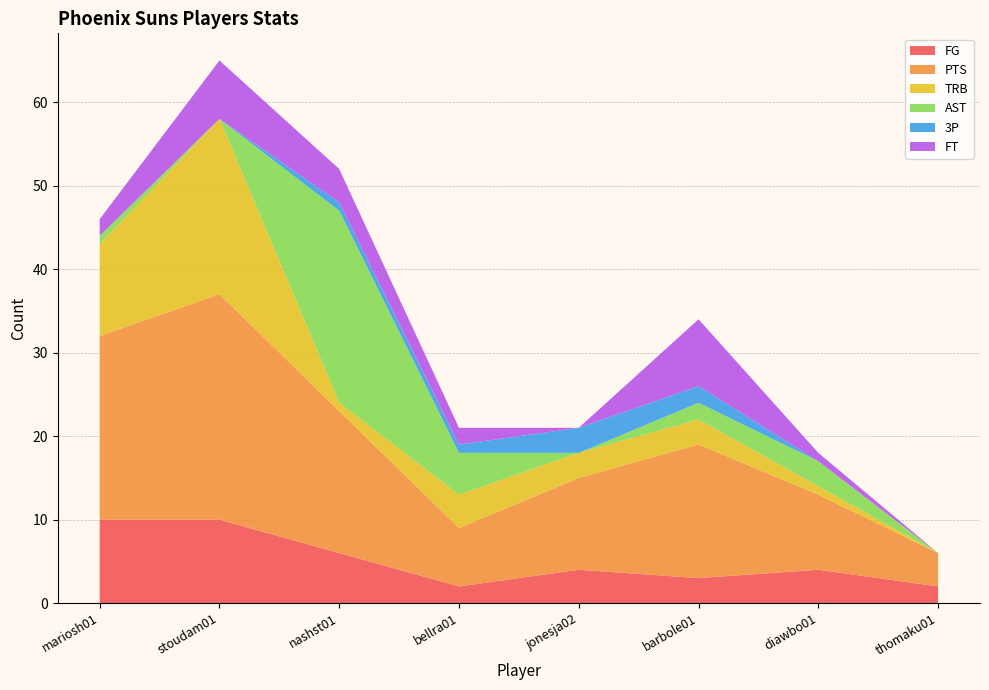

Reading left to right, list all the values displayed in this chart.

FG: mariosh01=10	stoudam01=10	nashst01=6	bellra01=2	jonesja02=4	barbole01=3	diawbo01=4	thomaku01=2
PTS: mariosh01=22	stoudam01=27	nashst01=17	bellra01=7	jonesja02=11	barbole01=16	diawbo01=9	thomaku01=4
TRB: mariosh01=11	stoudam01=21	nashst01=1	bellra01=4	jonesja02=3	barbole01=3	diawbo01=1	thomaku01=0
AST: mariosh01=1	stoudam01=0	nashst01=23	bellra01=5	jonesja02=0	barbole01=2	diawbo01=3	thomaku01=0
3P: mariosh01=0	stoudam01=0	nashst01=1	bellra01=1	jonesja02=3	barbole01=2	diawbo01=0	thomaku01=0
FT: mariosh01=2	stoudam01=7	nashst01=4	bellra01=2	jonesja02=0	barbole01=8	diawbo01=1	thomaku01=0